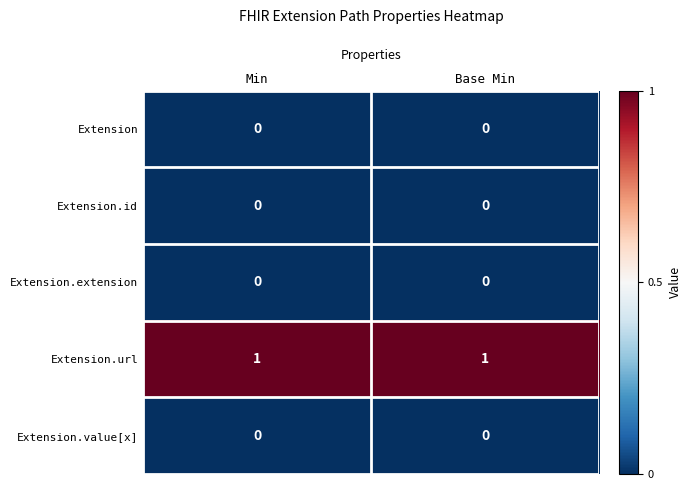

Reading right to left, list all the values displayed in this chart.

Extension: 0	0
Extension.id: 0	0
Extension.extension: 0	0
Extension.url: 1	1
Extension.value[x]: 0	0